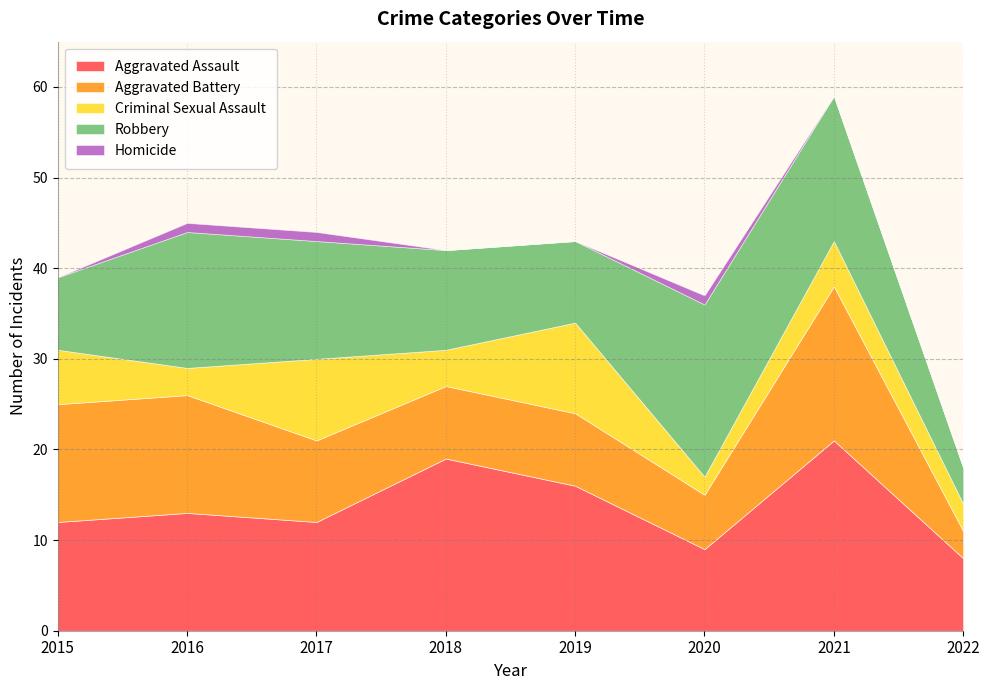

List the labels in order of Homicide value, smallest first.

2015, 2018, 2019, 2021, 2022, 2016, 2017, 2020